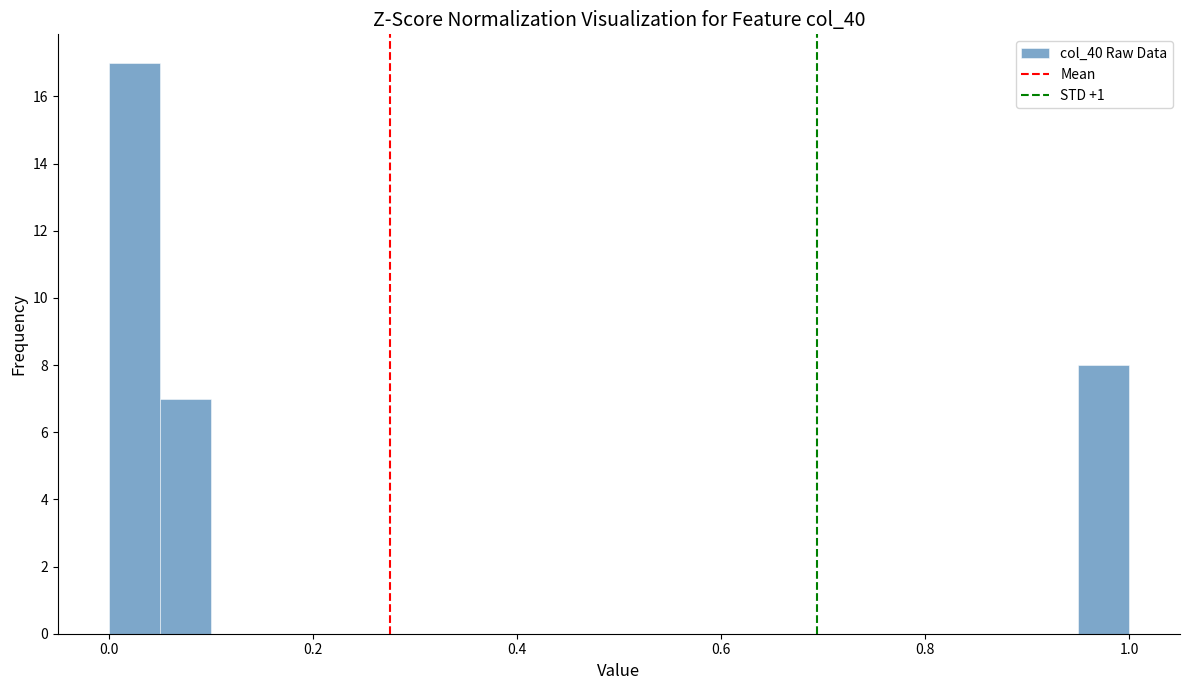

Read against the x-axis, roughly where is the centre of the tallest bar?

0.02